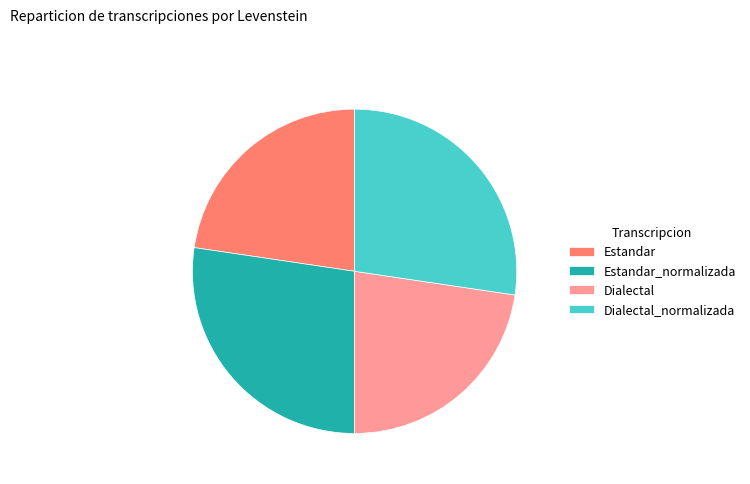

The Estandar_normalizada slice represents 27% of the pie. True or false?

True